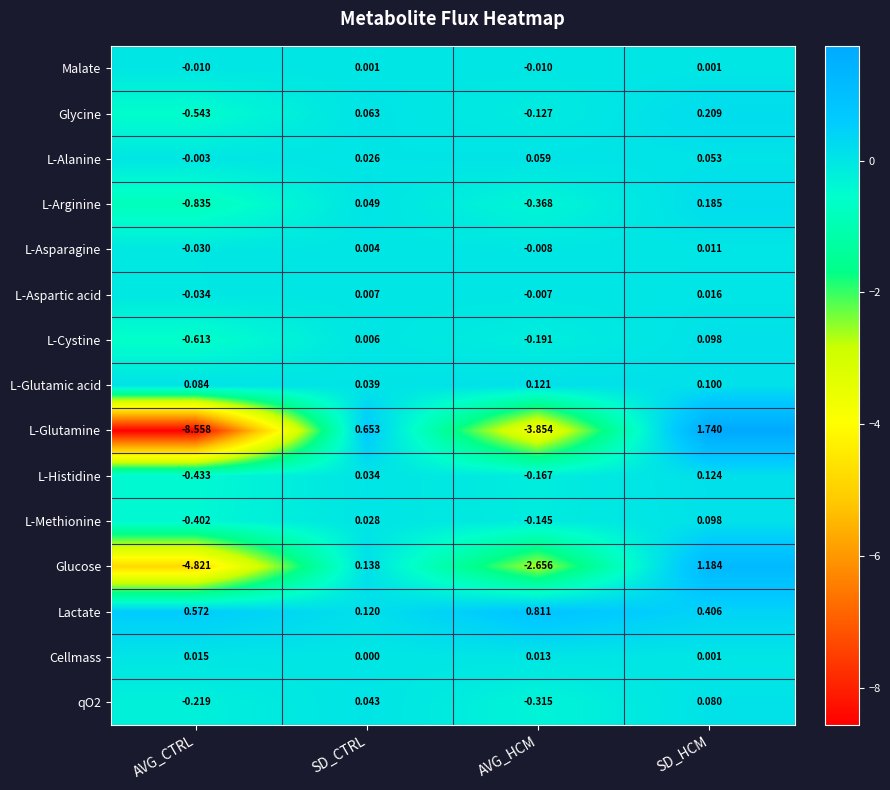

Which series changed the most between SD_CTRL and AVG_HCM?

L-Glutamine